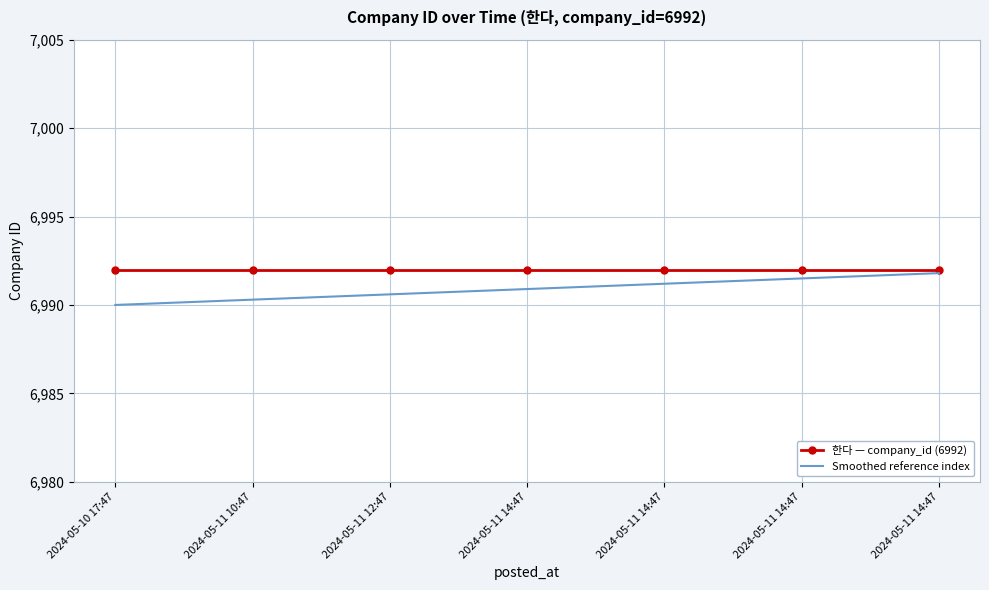

List the series in order of their overall mean, highest first.

한다 — company_id (6992), Smoothed reference index